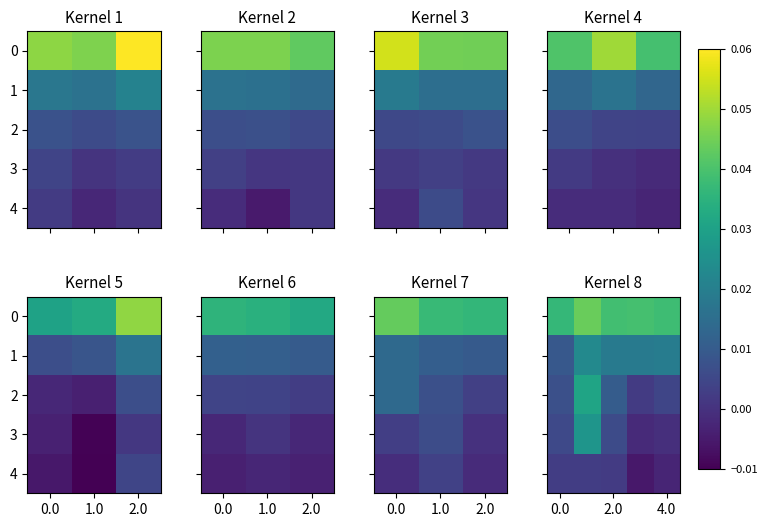

The value of 4 at 2.0 is 0.0. True or false?

True